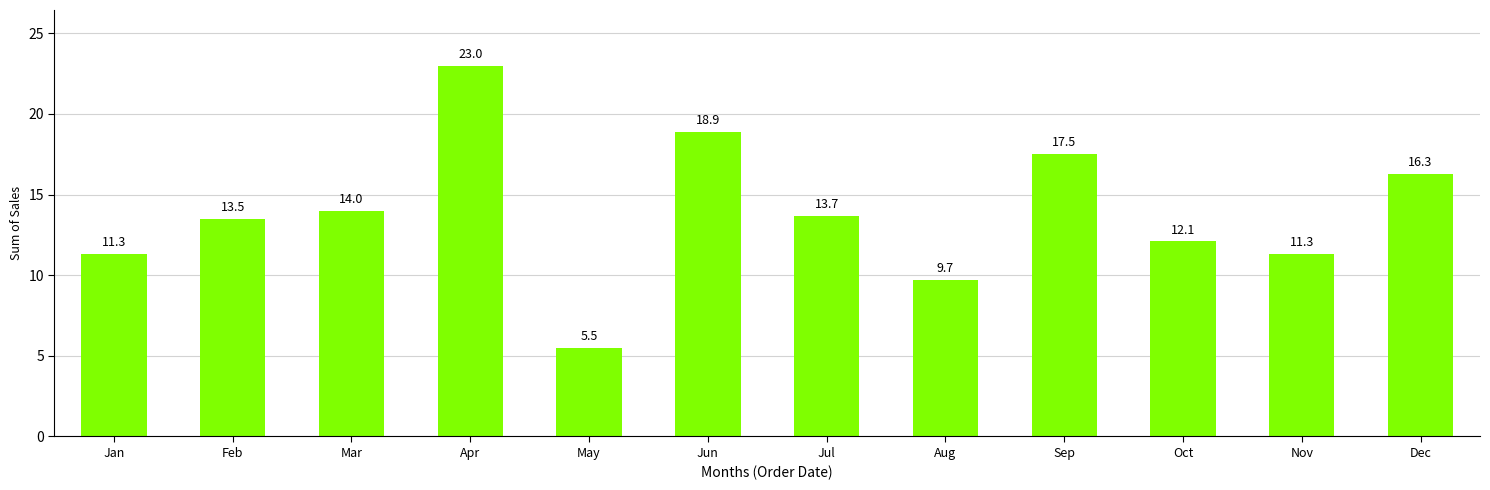

What is the sum of all values?

166.8